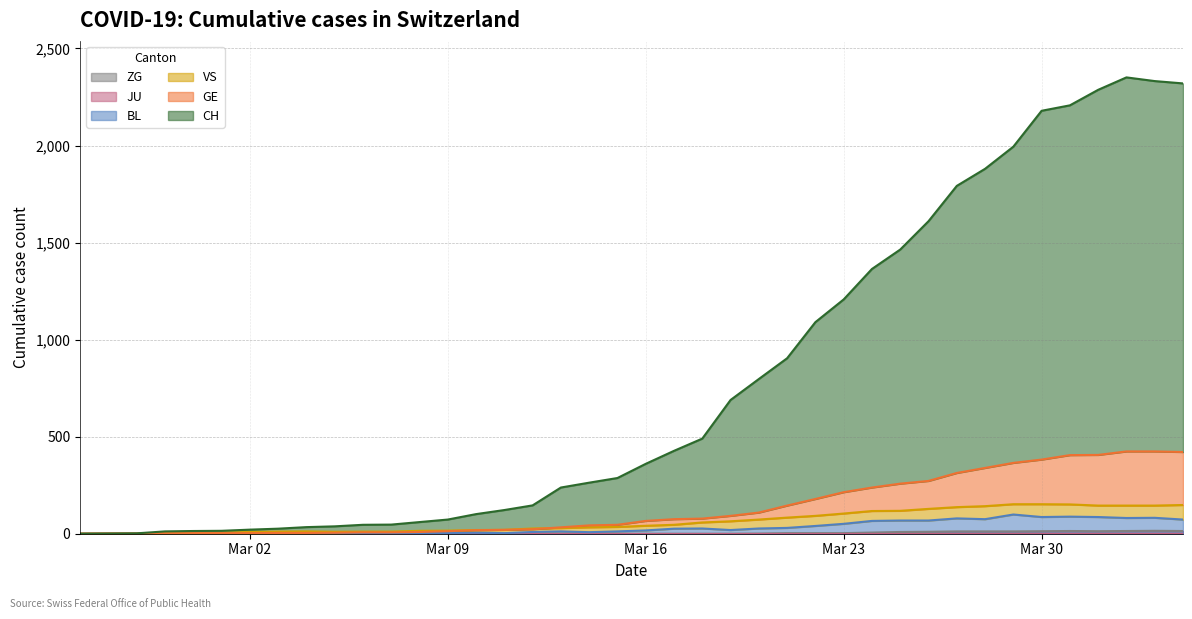

What is the label of the 25th point from the left?

2020-03-20